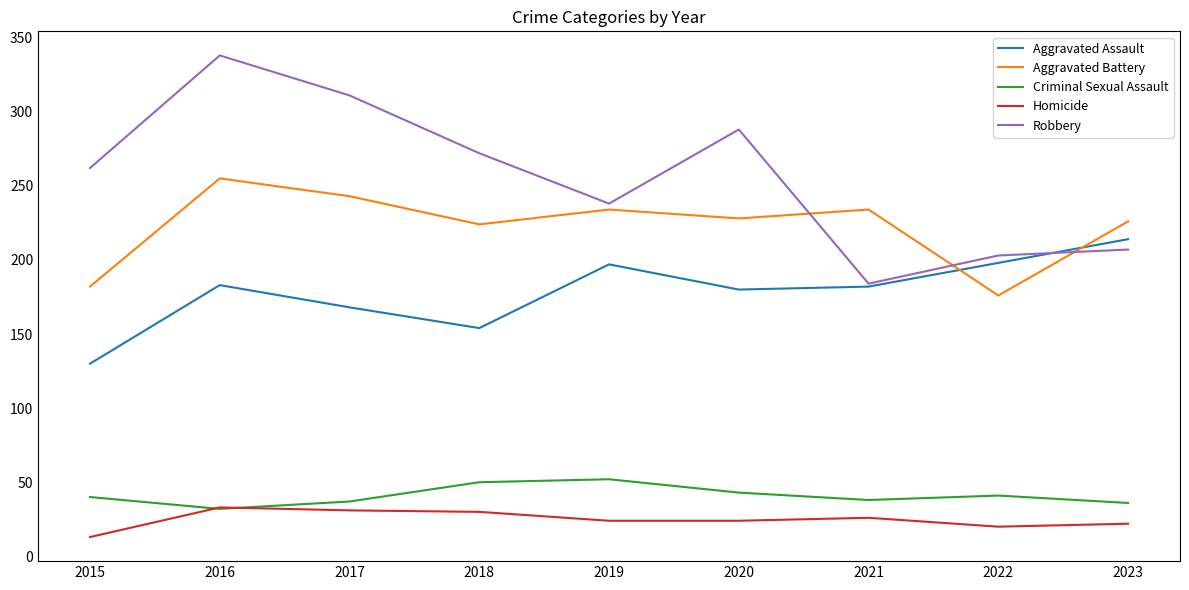

What is the average value of the Aggravated Assault series?

178